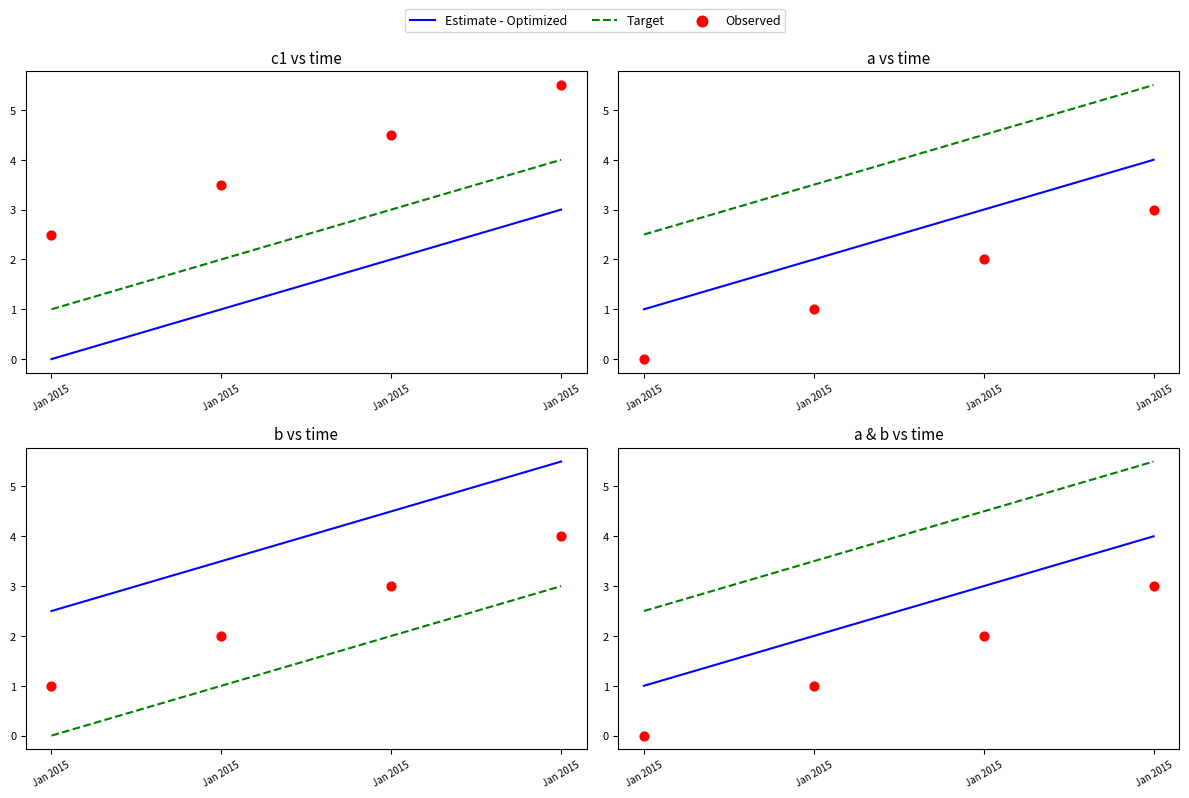

Is the value of Observed at Jan 2015 greater than the value of Target at Jan 2015?

No